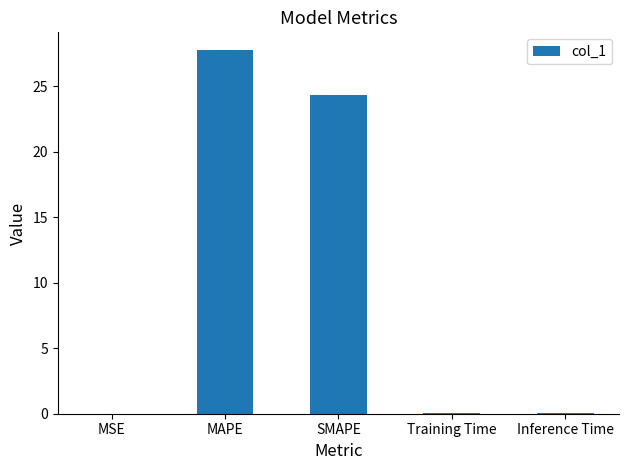

Which has a higher value, MAPE or Inference Time?

MAPE